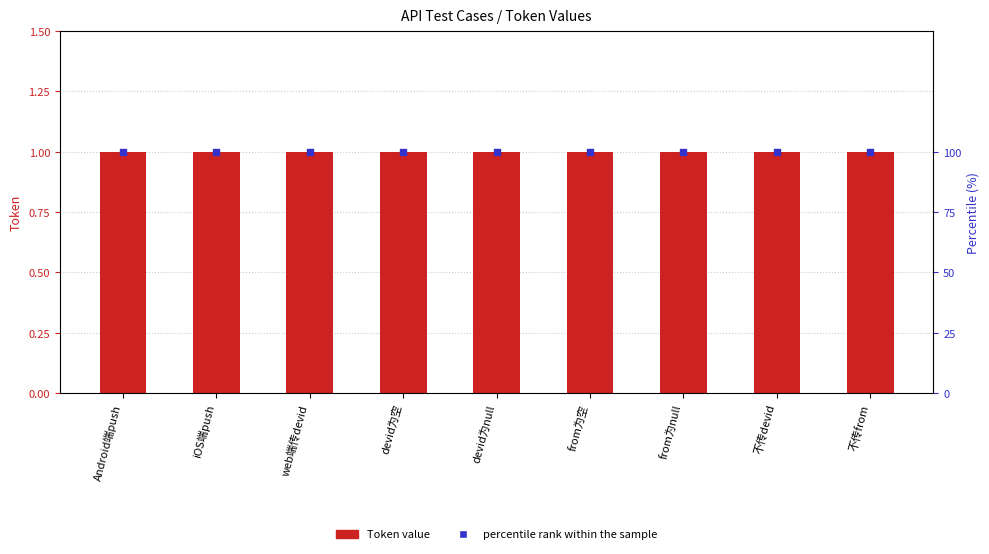

Is the value of Token value at devid为null greater than the value of percentile rank within the sample at Android端push?

No